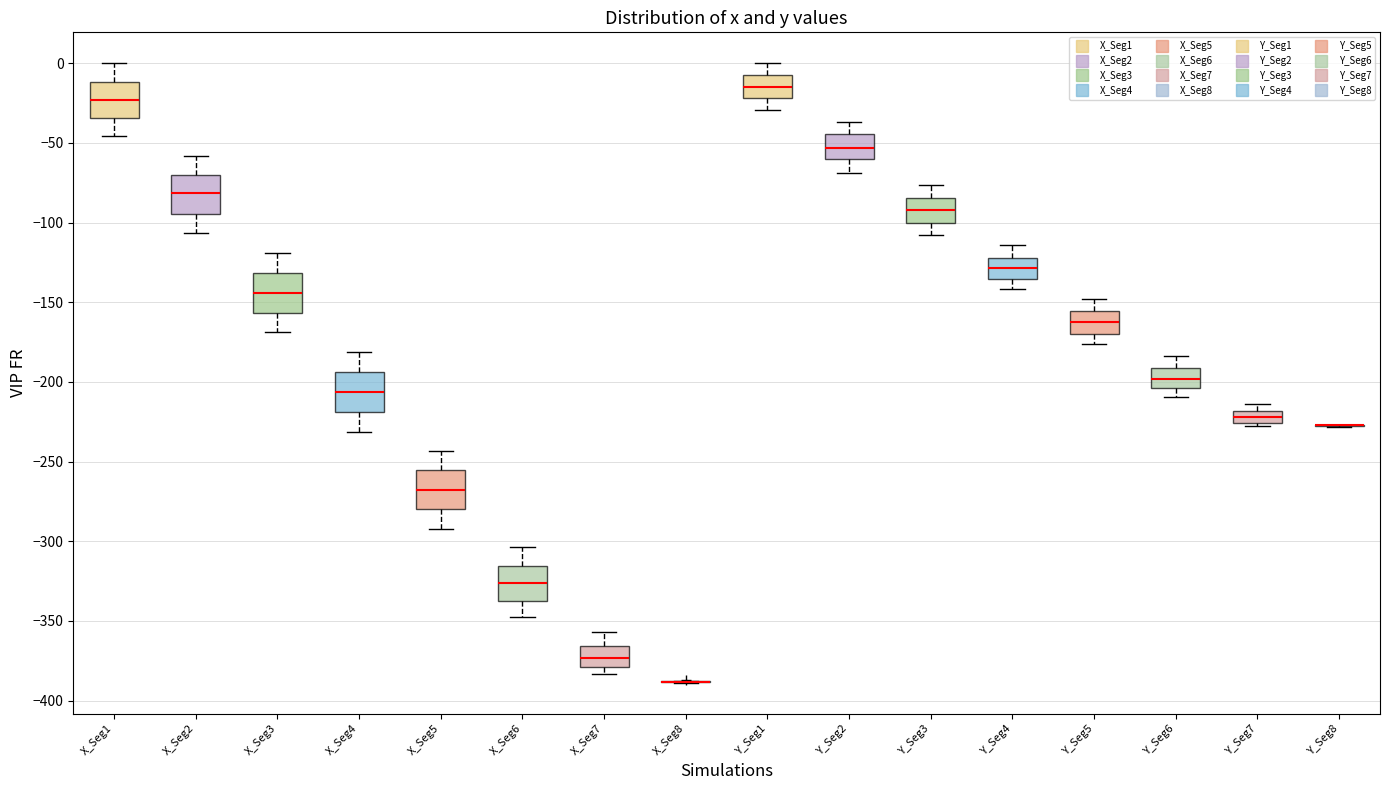

Where is the upper edge of the box for Y_Seg2 on the y-axis? The values are not printed on the chart, so give them approximately, as read against the axis.

-45